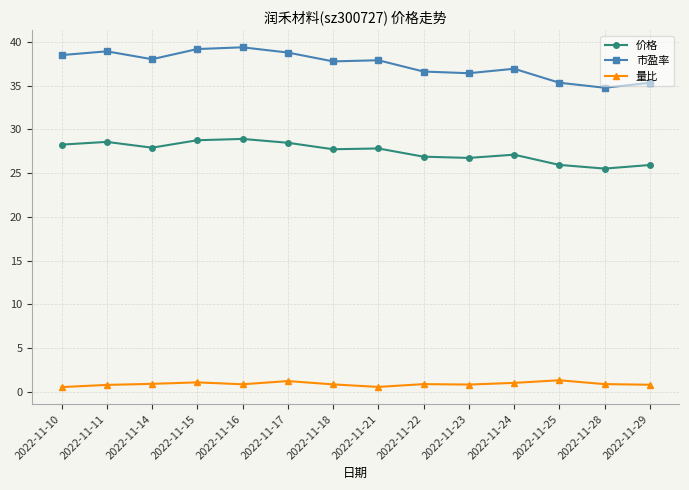

True or false: 量比 and 市盈率 cross at least once.

False